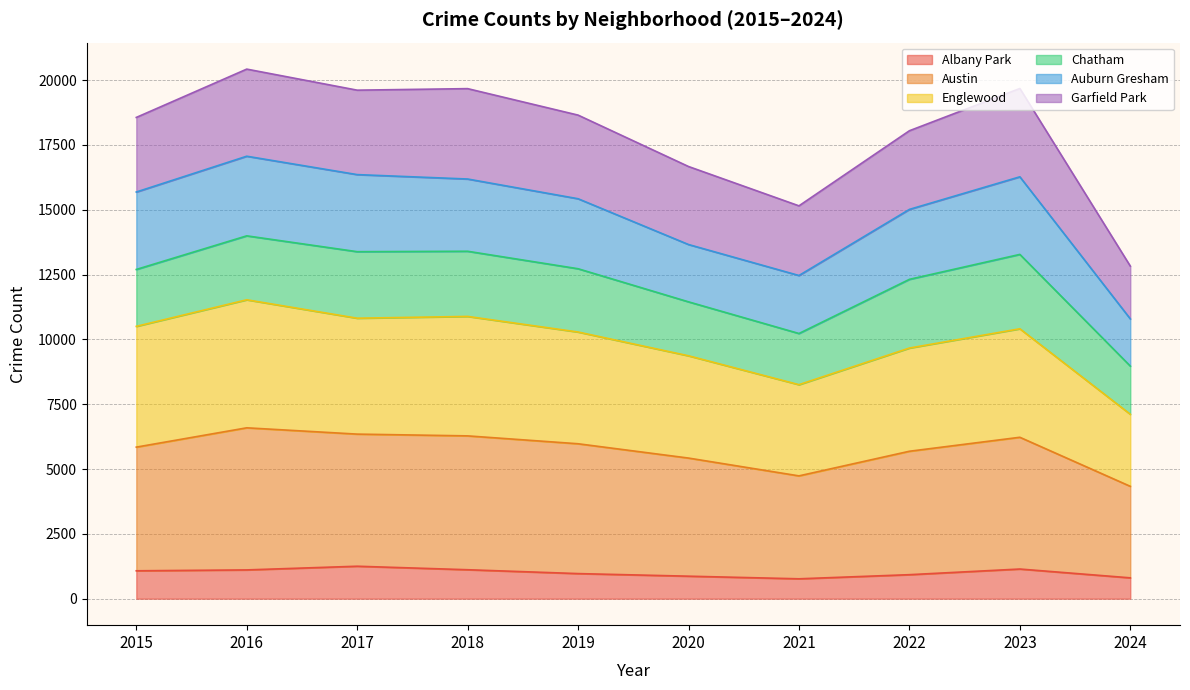

The Albany Park series shows 398 at 2024. True or false?

False